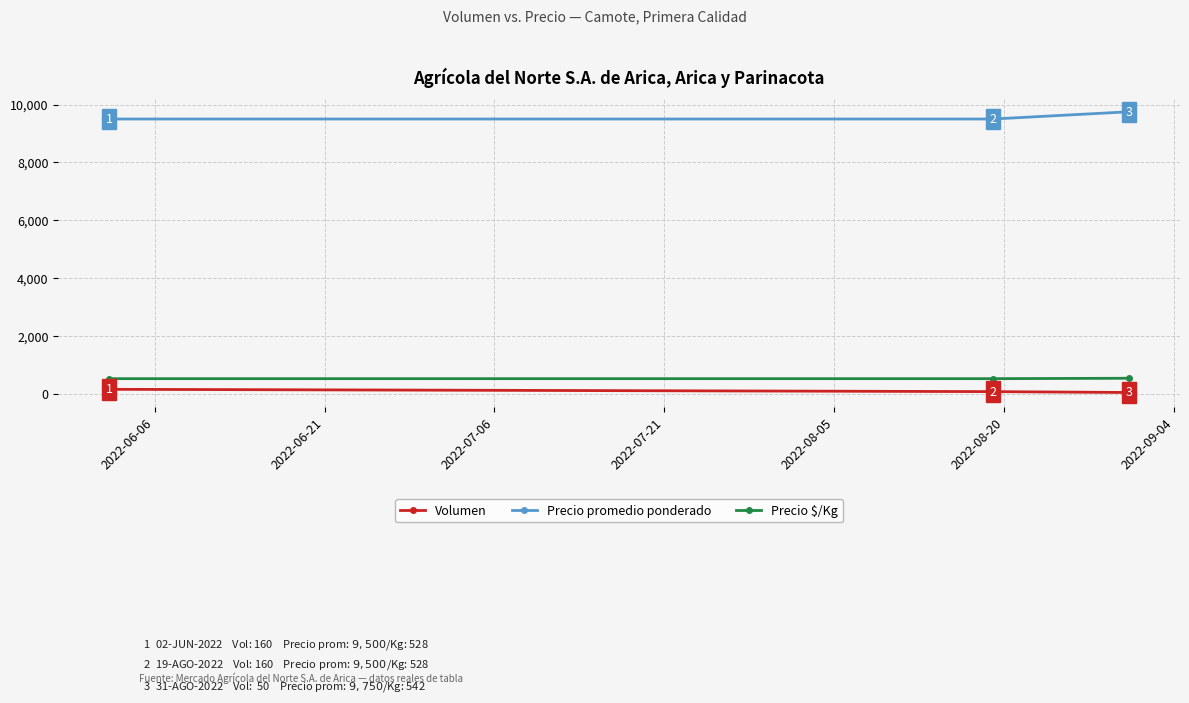

What is the sum of all Precio $/Kg values?

1598